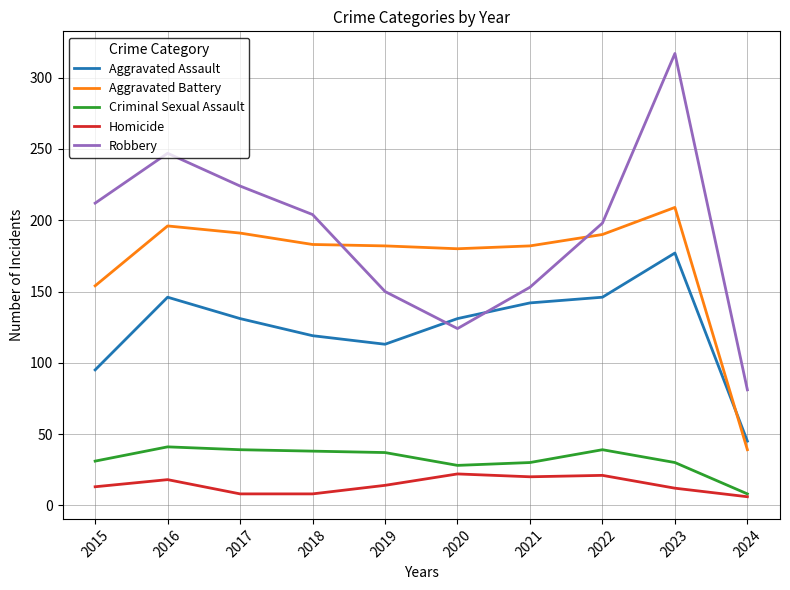

Is it true that Aggravated Battery equals 196 at 2016?

True